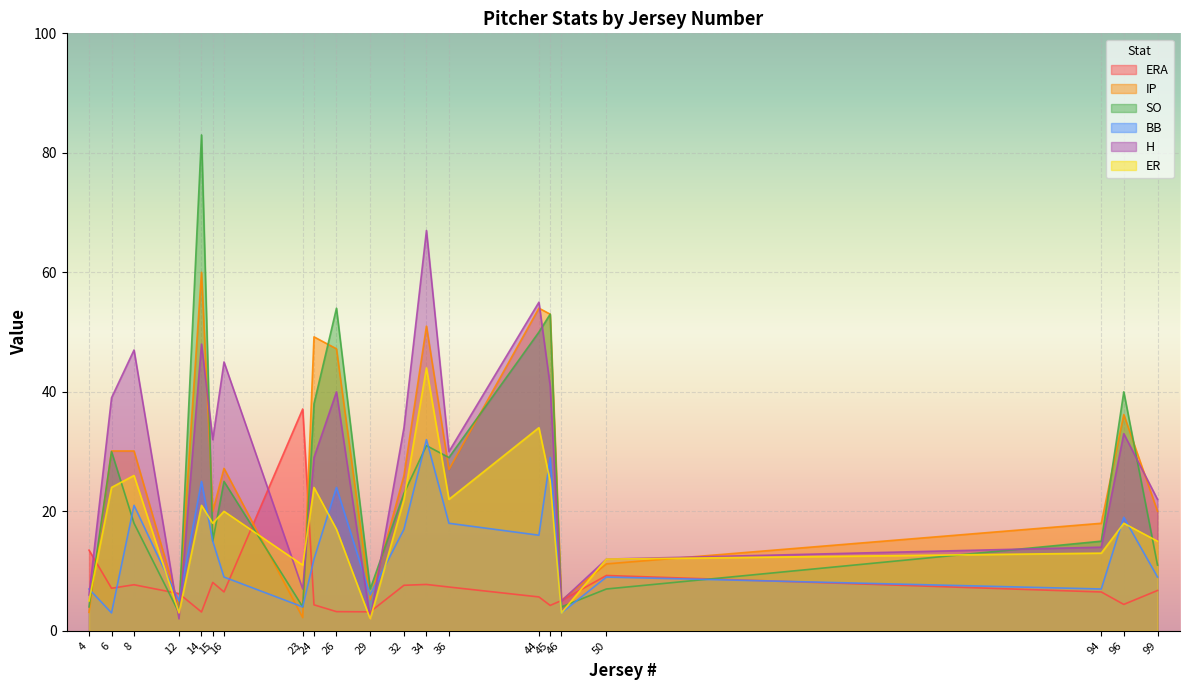

Which series has the largest total across all categories?

H